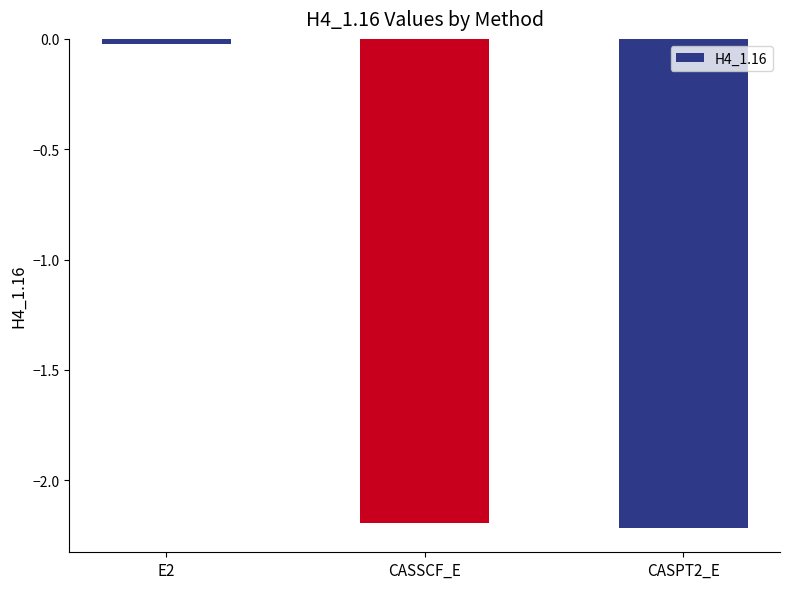

Rank the categories by value from lowest to highest.

CASPT2_E, CASSCF_E, E2